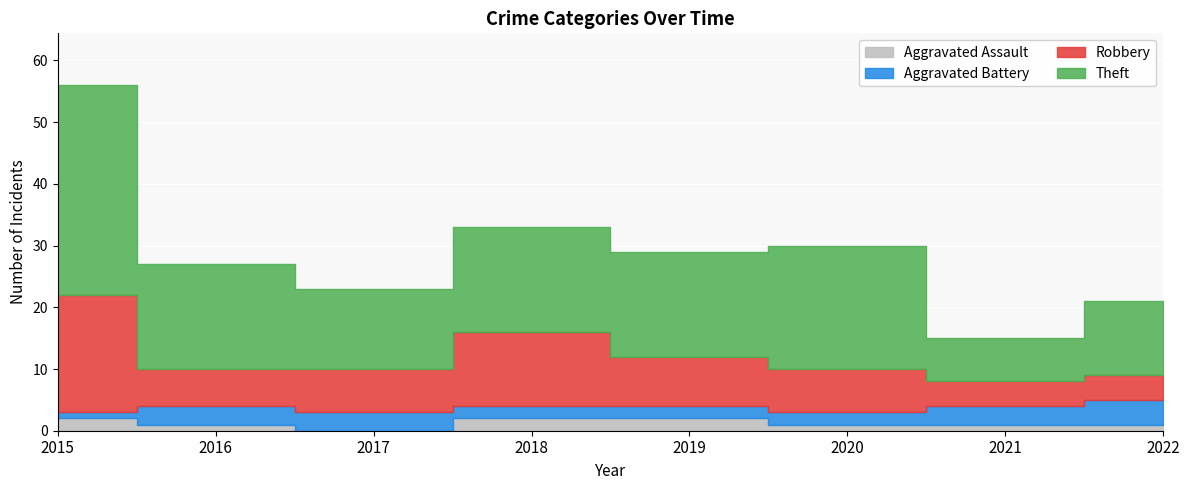

Count the number of data series in this chart.

4